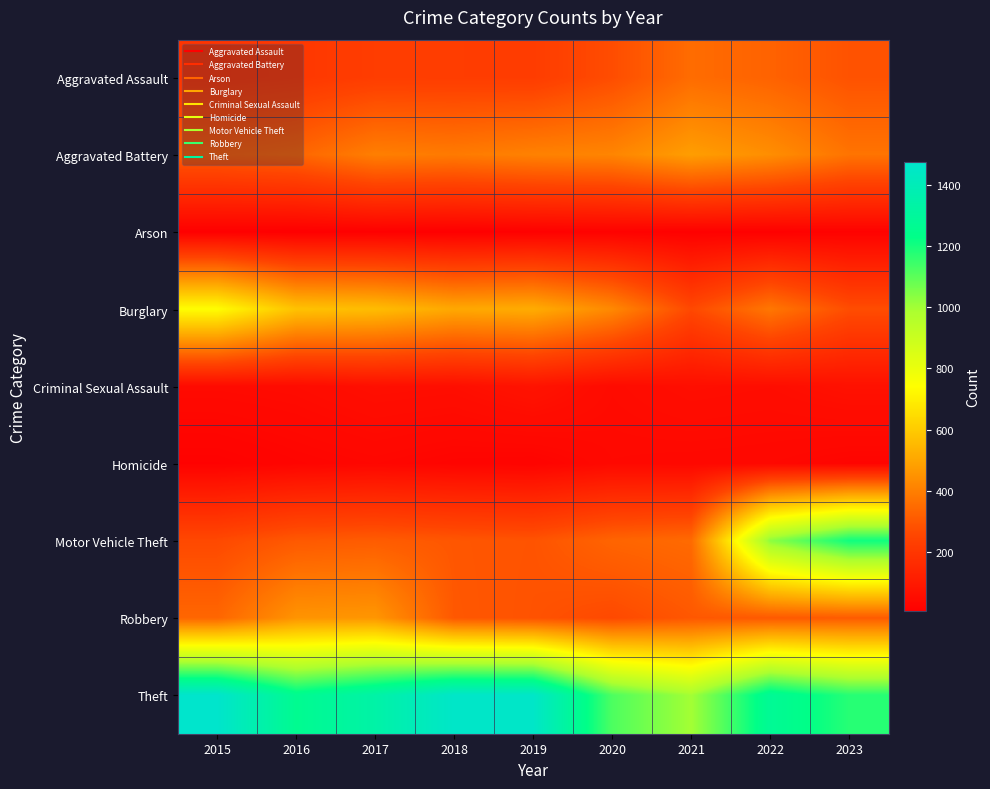

What is the total value across all series at 2019?

3294